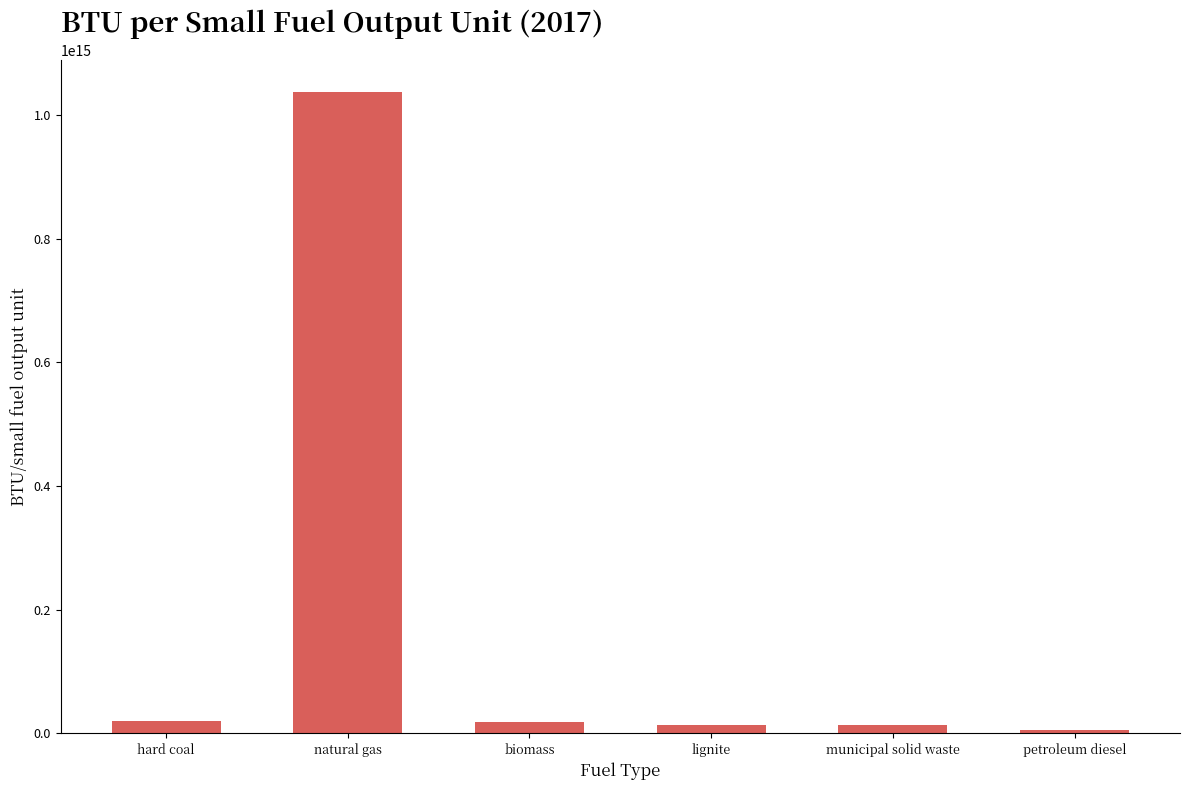

Where is the data nearest to the value 521412499999999?

hard coal